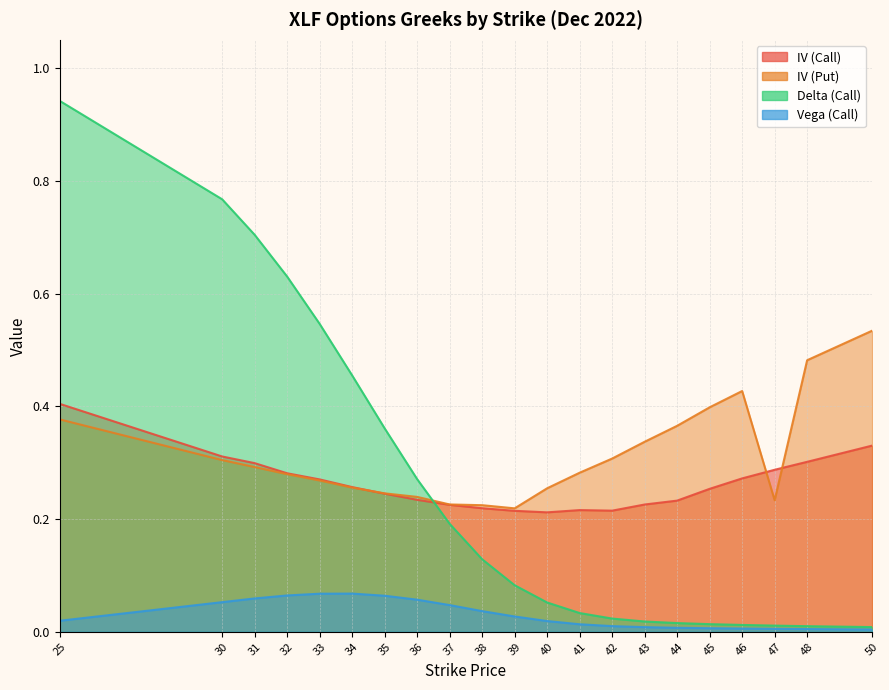

Is it true that iv_put equals 0.1 at 37?

False